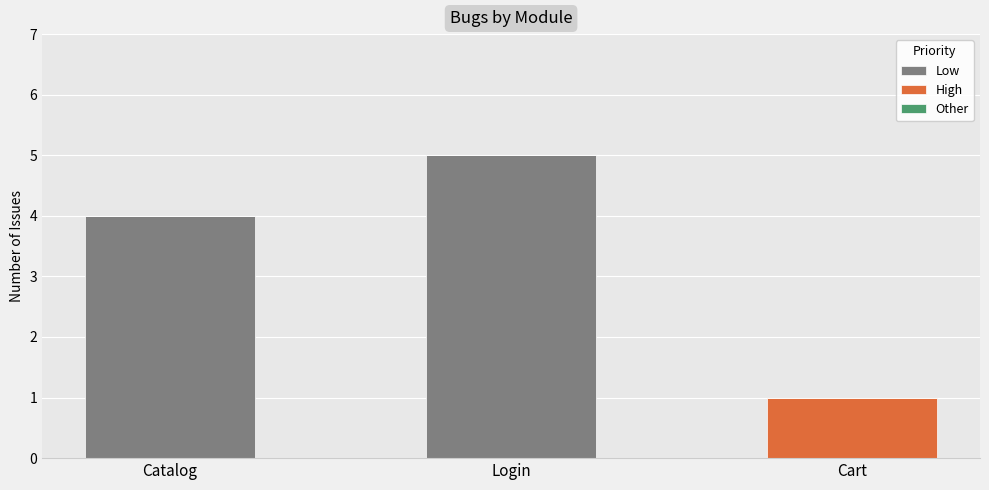

Reading left to right, transcribe the values for Low.

Catalog=4	Login=5	Cart=0